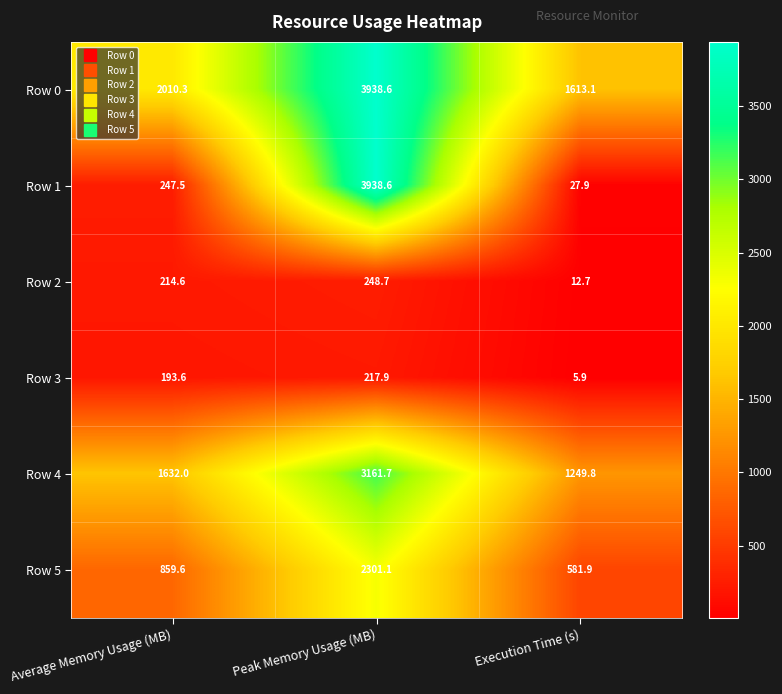

Which series has the widest spread of values?

Row 1